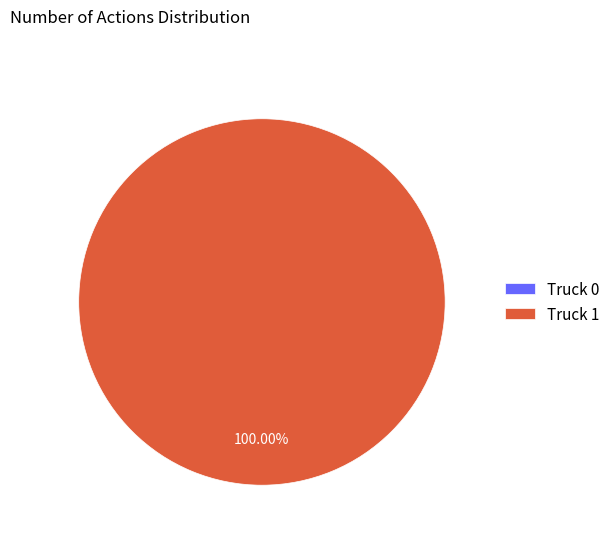

What is the change in value from Truck 0 to Truck 1?

+20